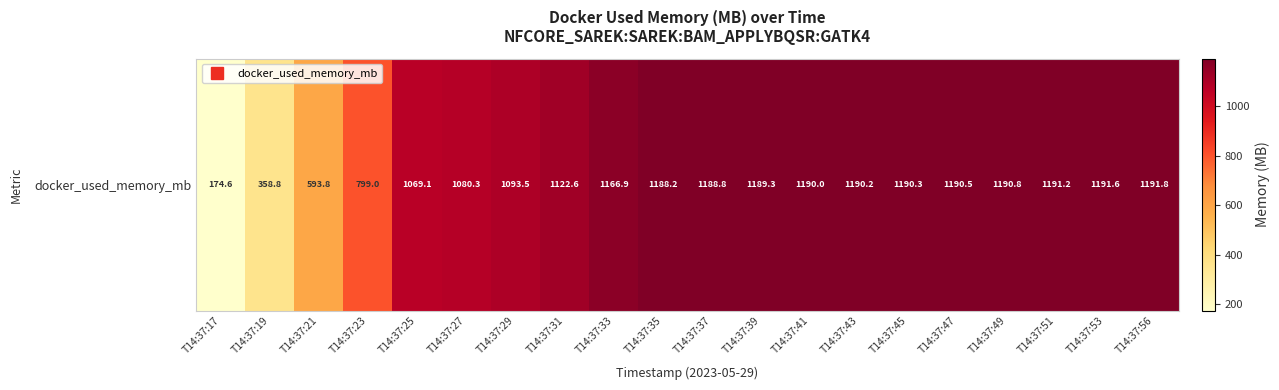

What is the difference between the maximum and minimum values?

1017.2